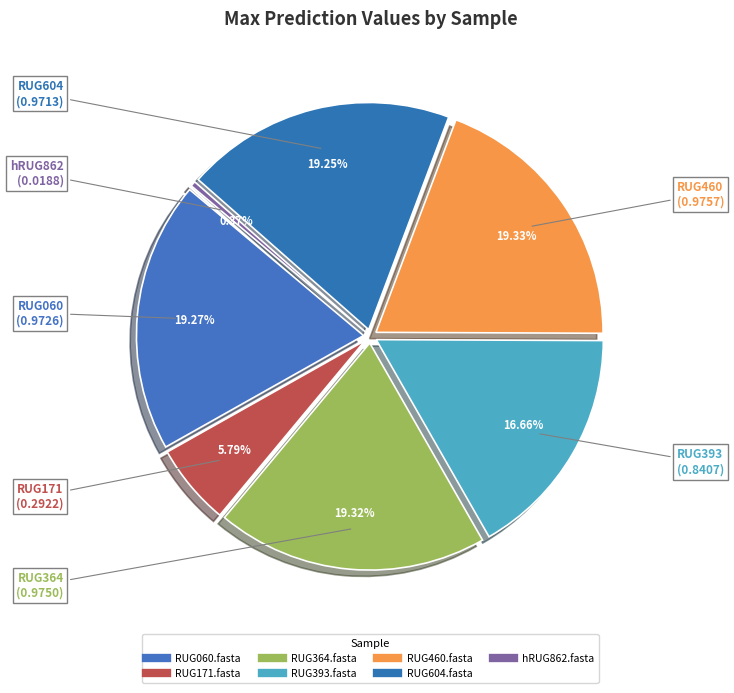

To the nearest percent, what percentage of the pie is RUG460.fasta?

19%